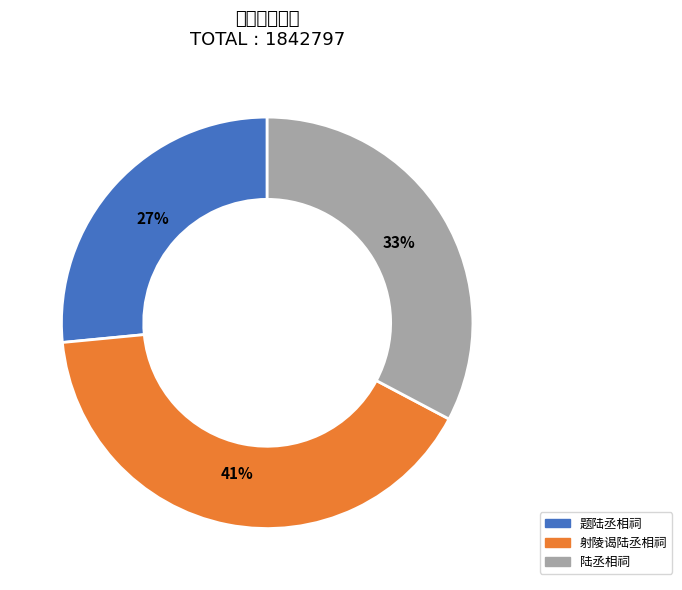

Is 陆丞相祠 the majority of the pie?

No